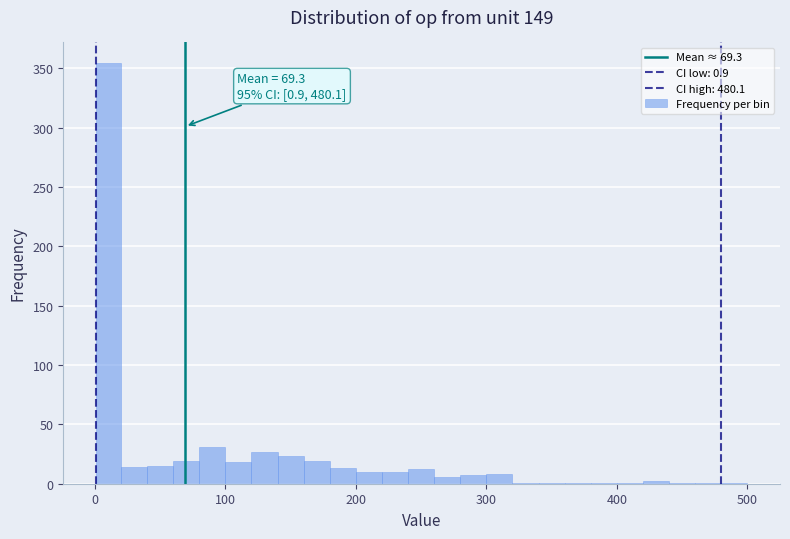

Around what value on the x-axis is the tallest bar? Give the approximate position of its centre, as read against the axis.

10